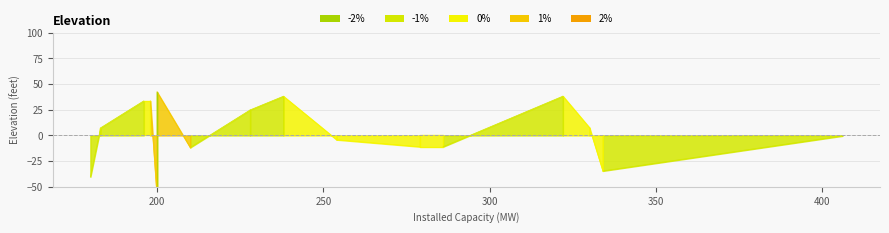

Is the value of -2% at 200 greater than the value of 0% at 210?

No